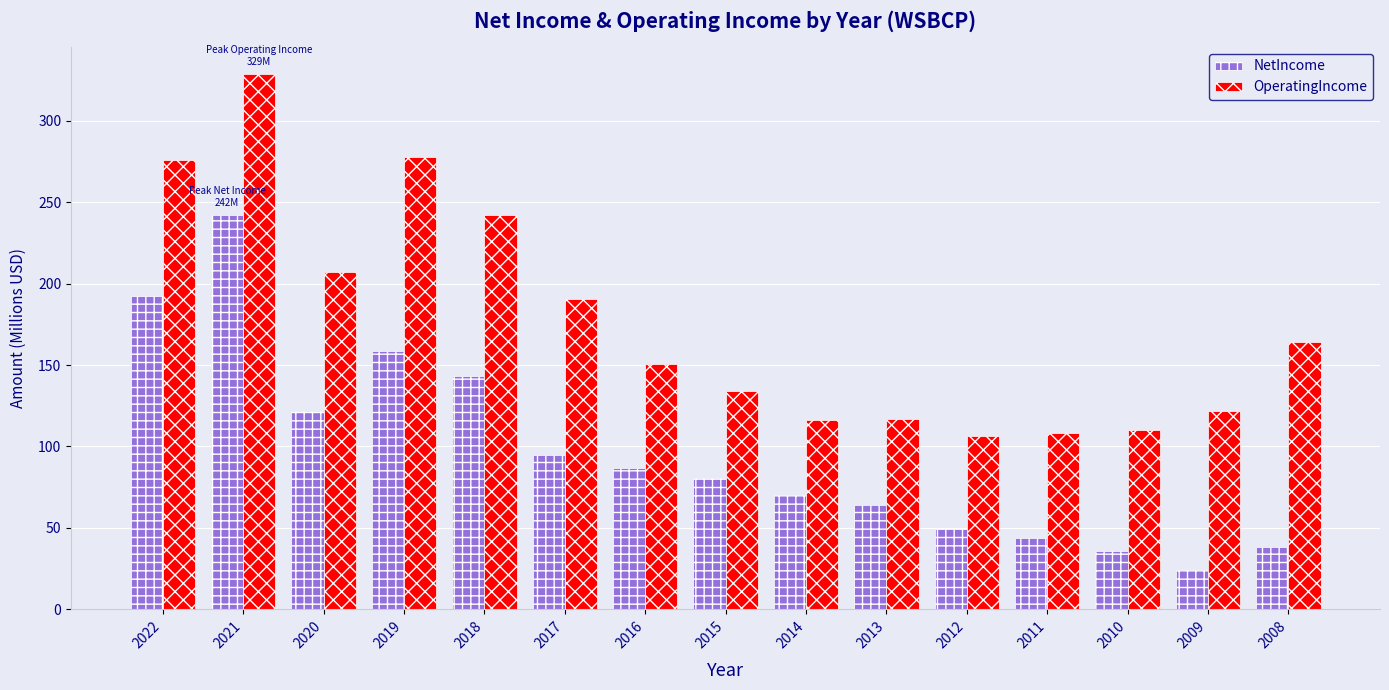

What is the average value of the NetIncome series?

96.3